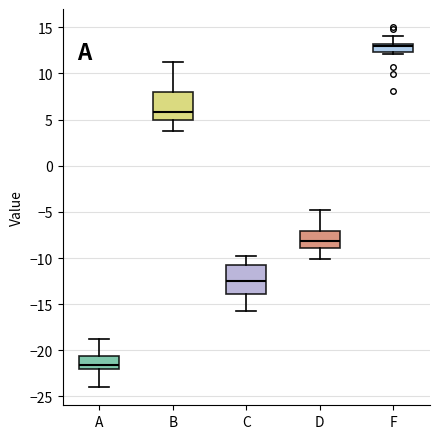

Which box's median line is the lowest?

A